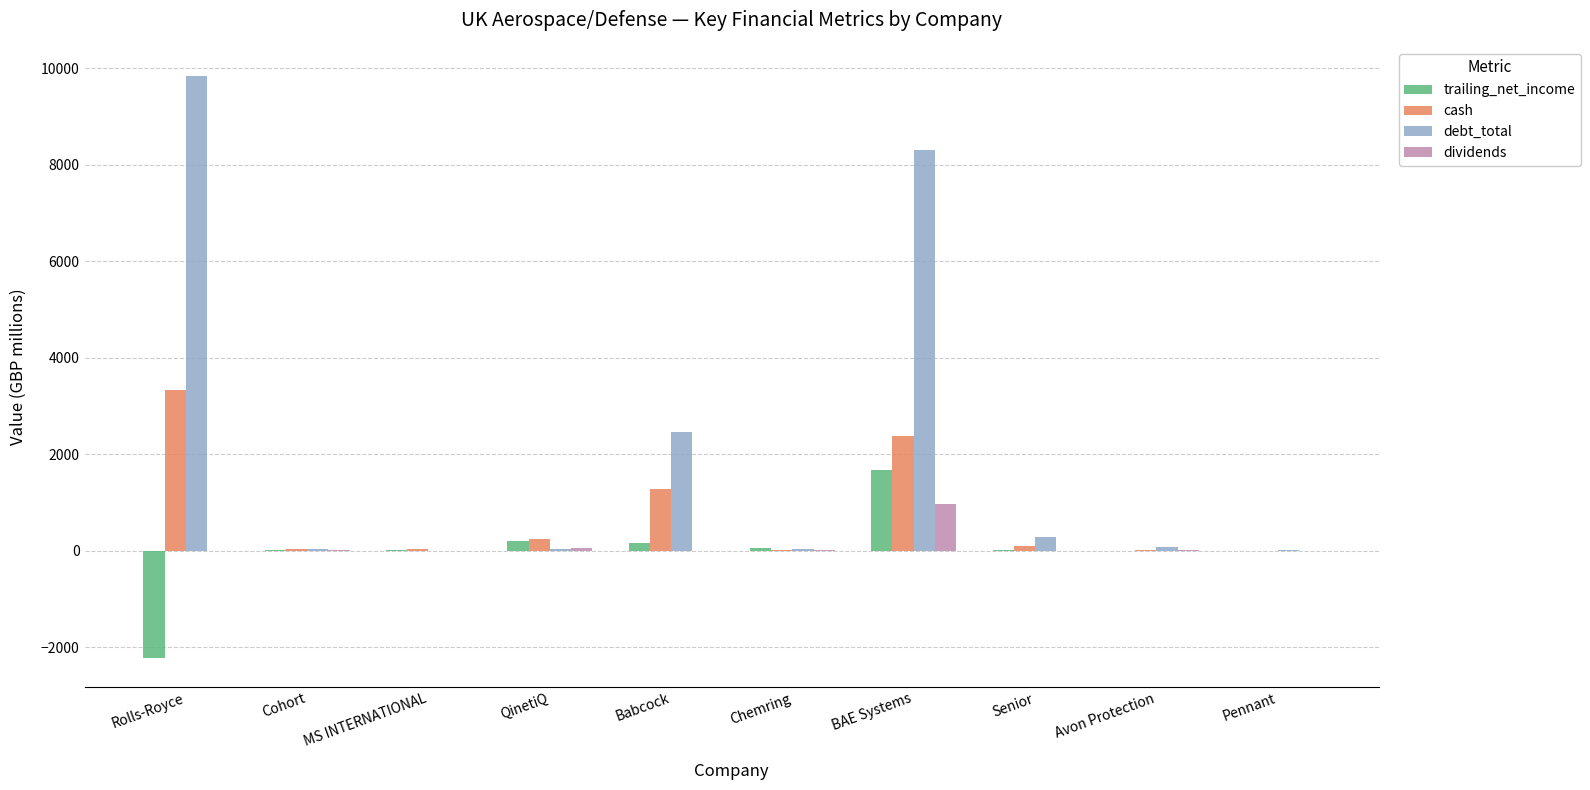

What is the total value across all series at Rolls-Royce?

10956.9